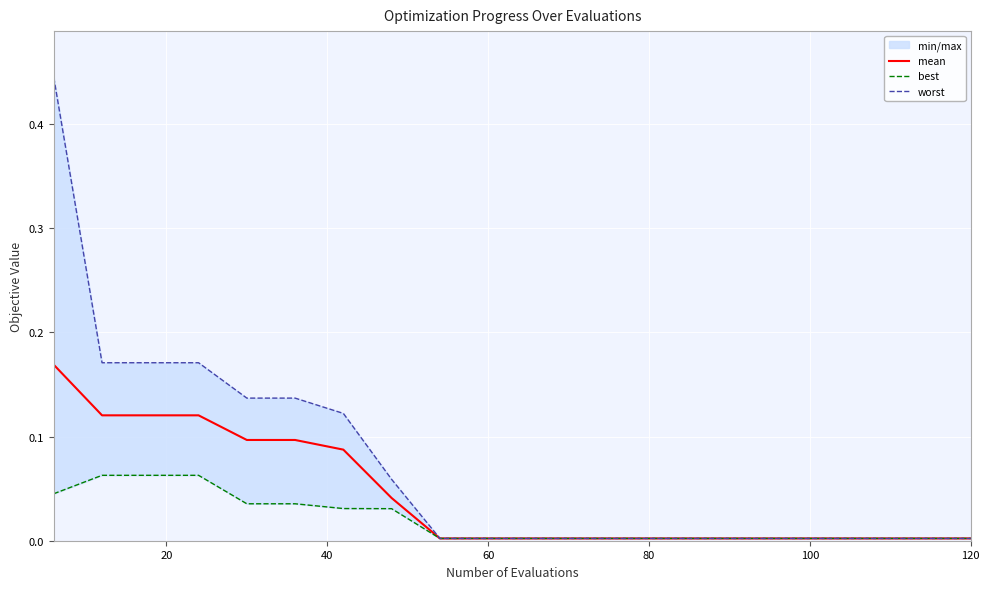

Between 80 and 120, which series saw the biggest shift?

worst